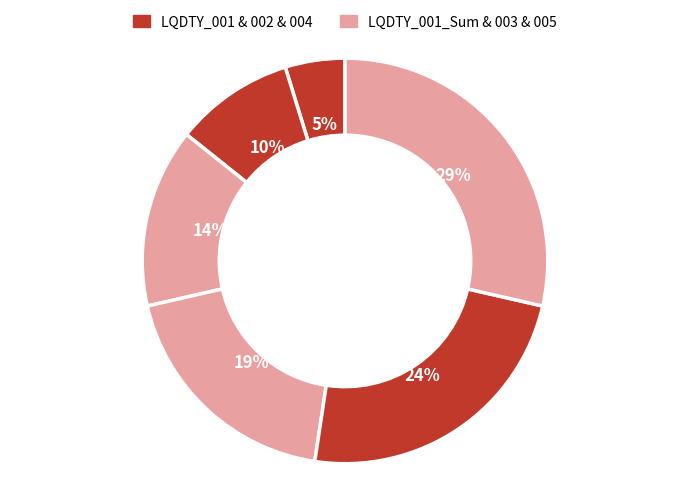

To the nearest percent, what is the average slice percentage?

17%